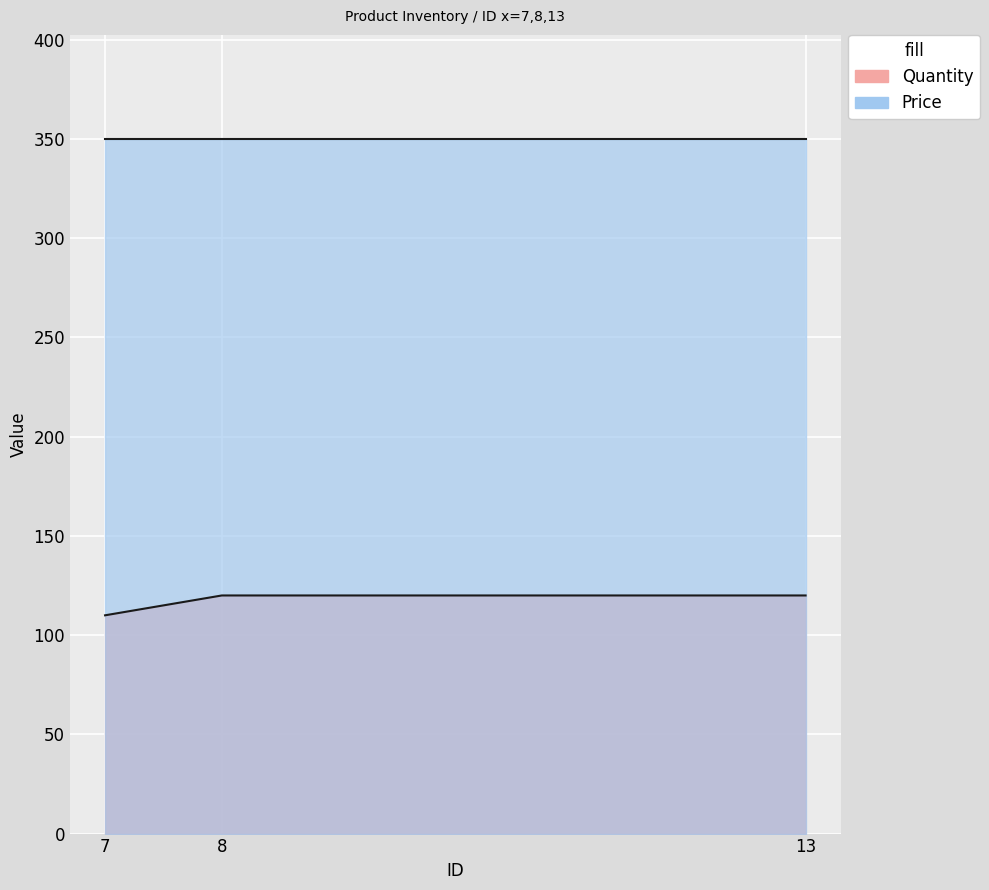

Rank the categories by value from lowest to highest.

7, 8, 13